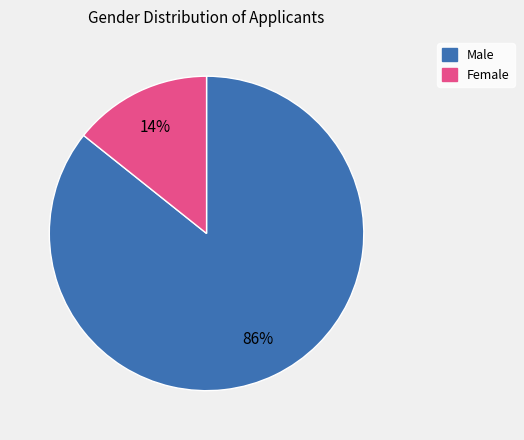

To the nearest percent, what is the average slice percentage?

50%